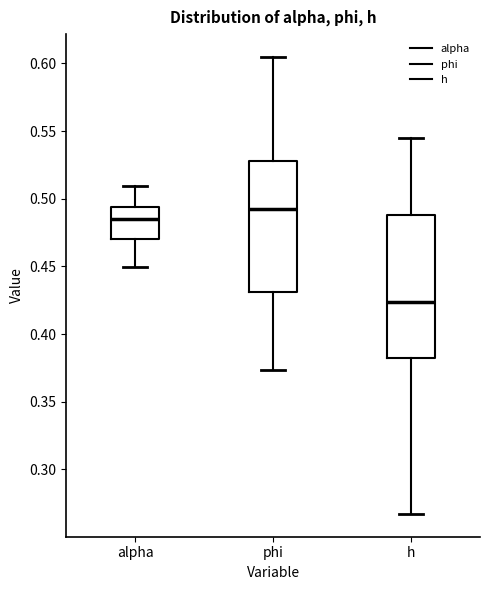

Which box is the tallest, from its lower edge to its upper edge?

h